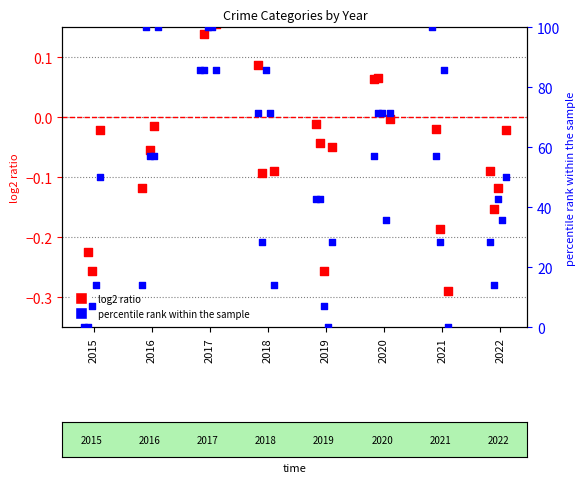

Approximately how many times larger is the value at 2020 compared to 2022?

2.0